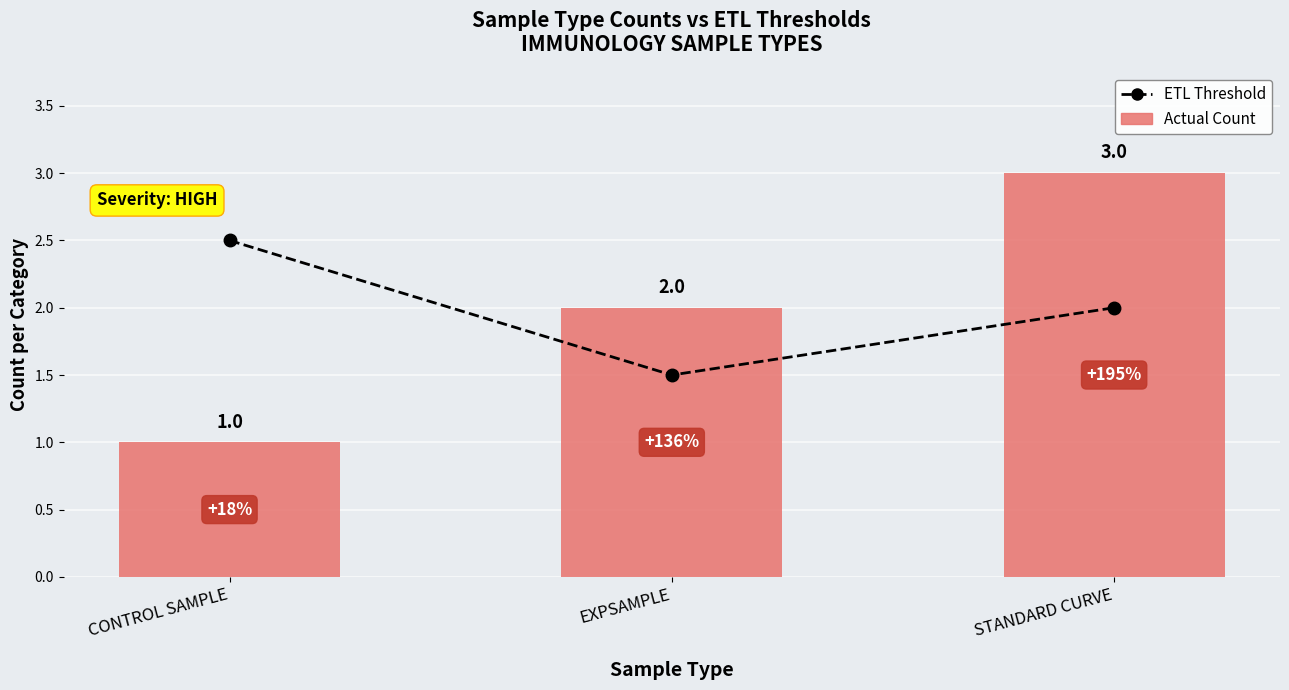

List the labels in order of ETL Threshold value, smallest first.

EXPSAMPLE, STANDARD CURVE, CONTROL SAMPLE